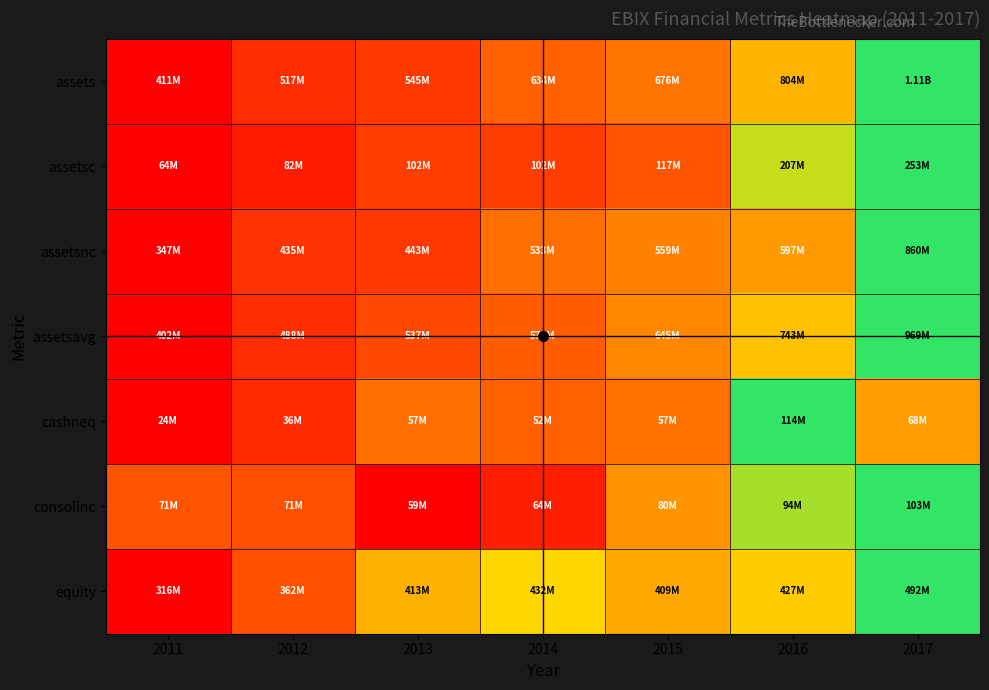

Reading left to right, list all the values displayed in this chart.

assets: 2011=0.0	2012=0.2	2013=0.2	2014=0.3	2015=0.4	2016=0.6	2017=1.0
assetsc: 2011=0.0	2012=0.1	2013=0.2	2014=0.2	2015=0.3	2016=0.8	2017=1.0
assetsnc: 2011=0.0	2012=0.2	2013=0.2	2014=0.4	2015=0.4	2016=0.5	2017=1.0
assetsavg: 2011=0.0	2012=0.2	2013=0.2	2014=0.3	2015=0.4	2016=0.6	2017=1.0
cashneq: 2011=0.0	2012=0.1	2013=0.4	2014=0.3	2015=0.4	2016=1.0	2017=0.5
consolinc: 2011=0.3	2012=0.3	2013=0.0	2014=0.1	2015=0.5	2016=0.8	2017=1.0
equity: 2011=0.0	2012=0.3	2013=0.6	2014=0.7	2015=0.5	2016=0.6	2017=1.0